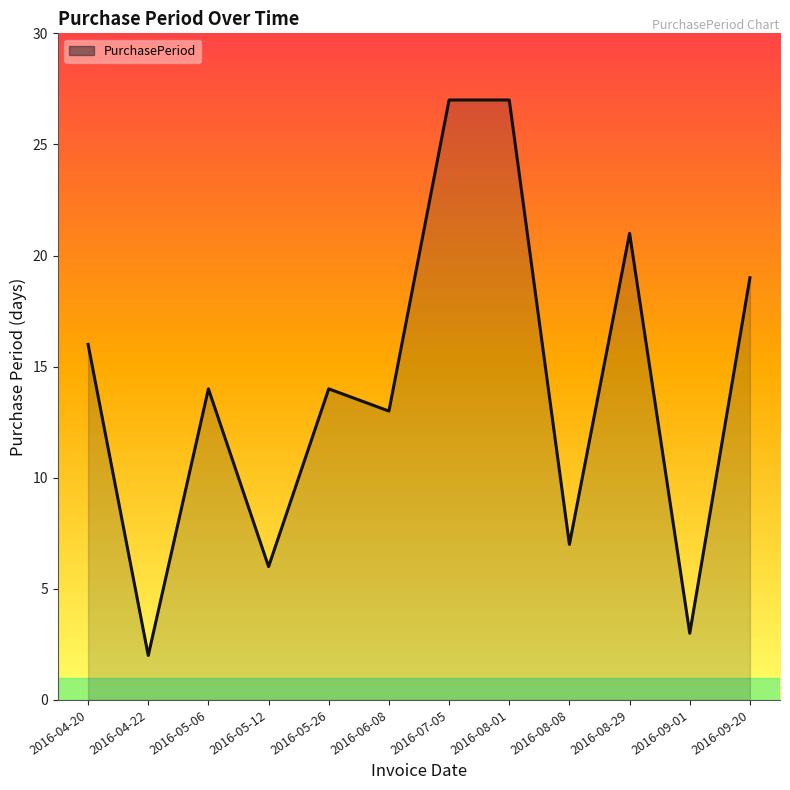

The chart shows a value of 2 at 2016-04-22. True or false?

True